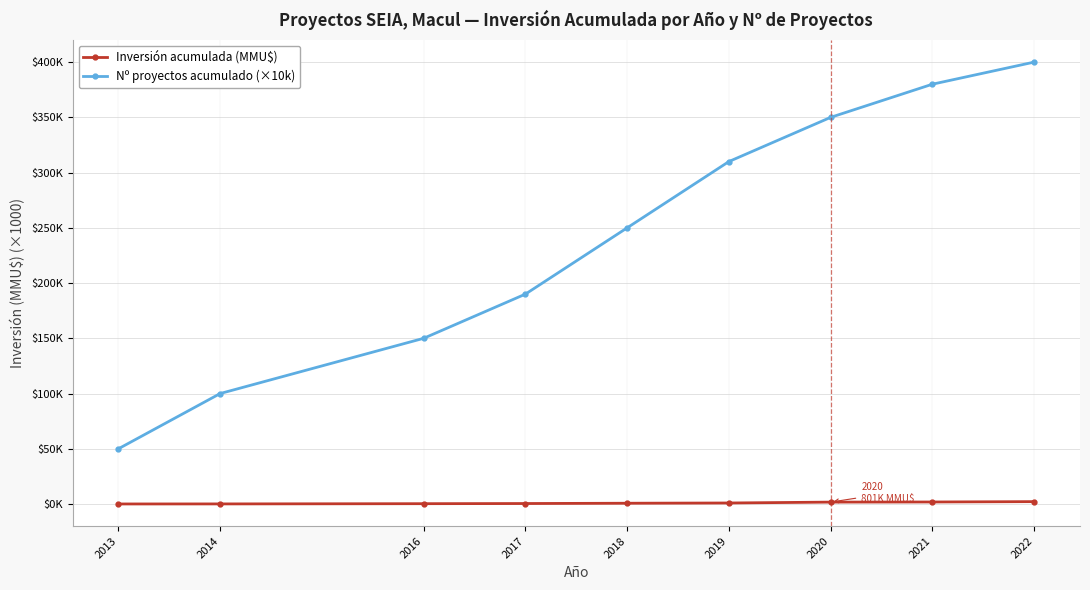

True or false: Nº proyectos acumulado (×10k) has more than 0 points higher than both neighbors.

False